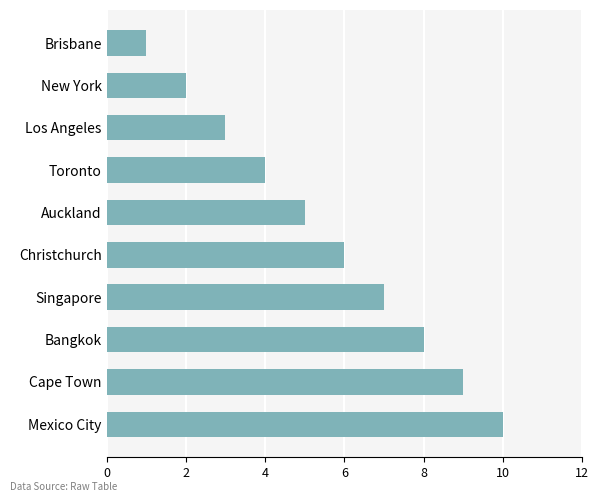

At which label is the value closest to 5?

Auckland